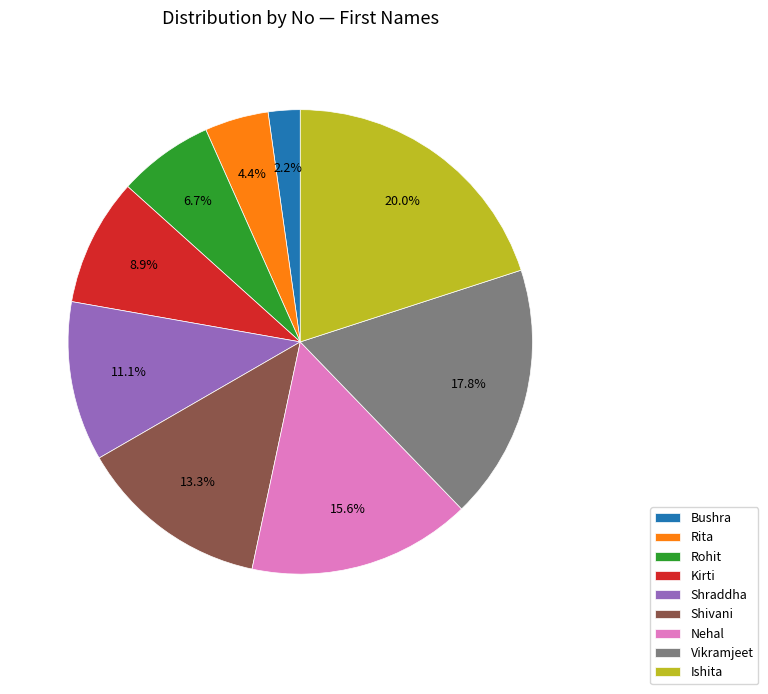

Combined, do Nehal and Rita account for over 50%?

No